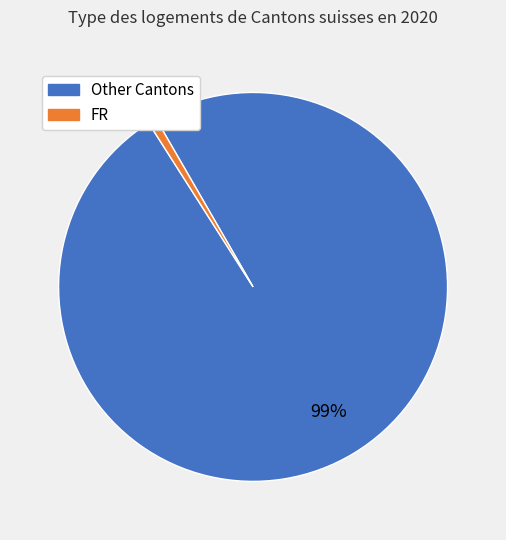

To the nearest percent, what is the average slice percentage?

50%